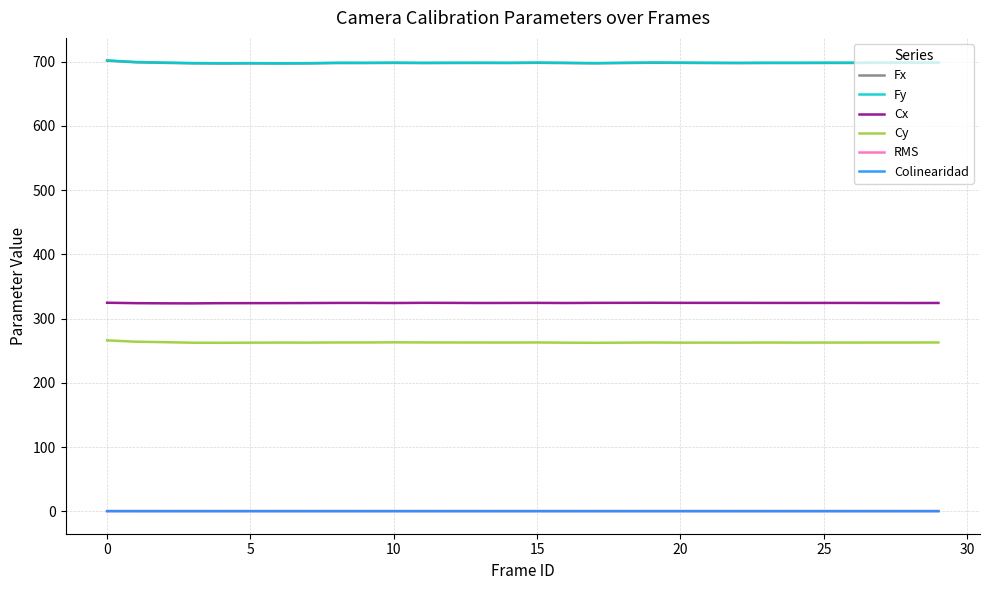

True or false: Colinearidad and Cx cross at least once.

False